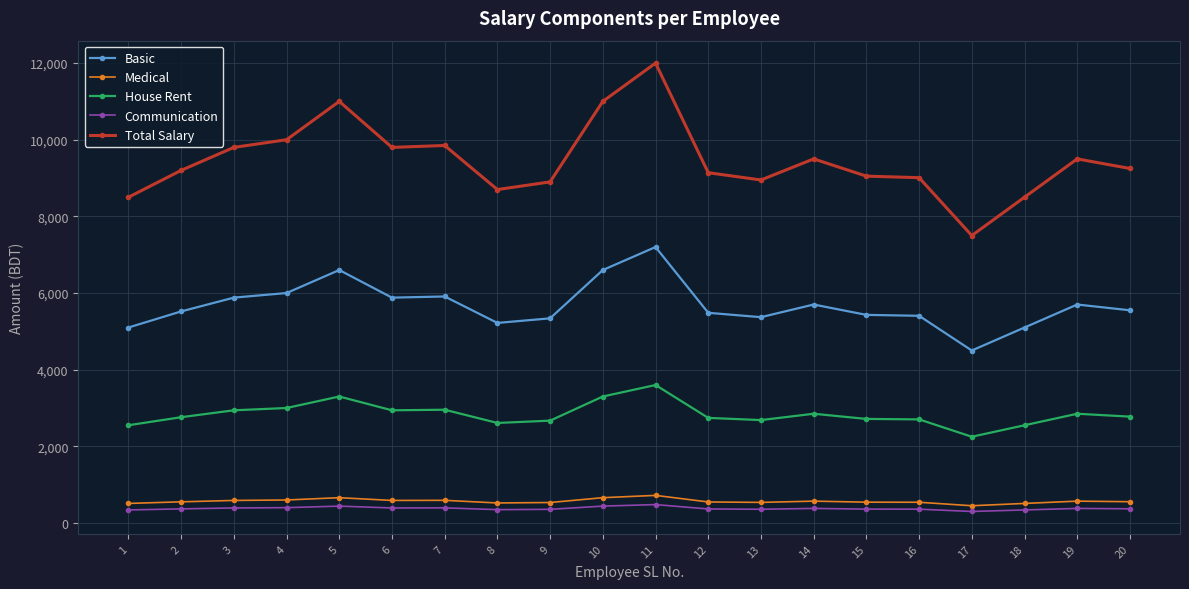

True or false: House Rent and Basic cross at least once.

False